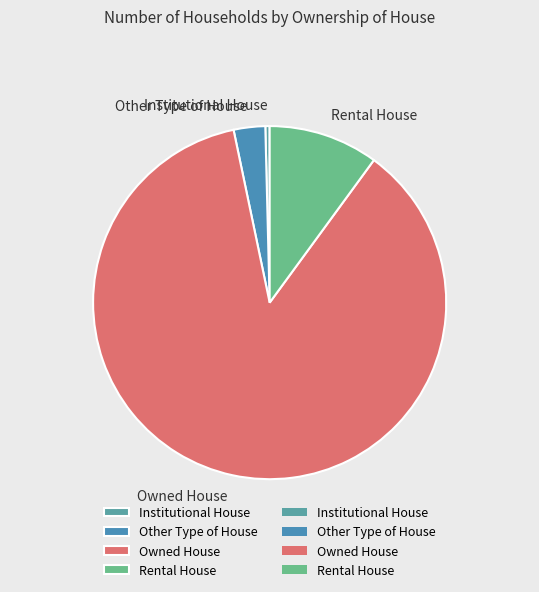

Which slice is the largest?

Owned House